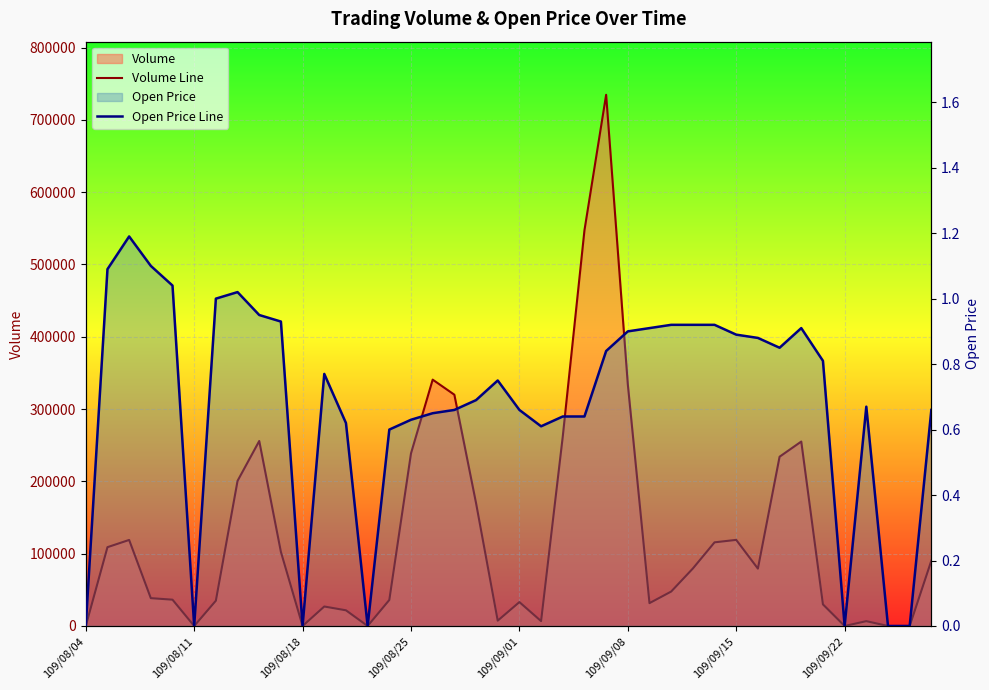

List the series in order of their overall mean, highest first.

Volume Line, Open Price Line